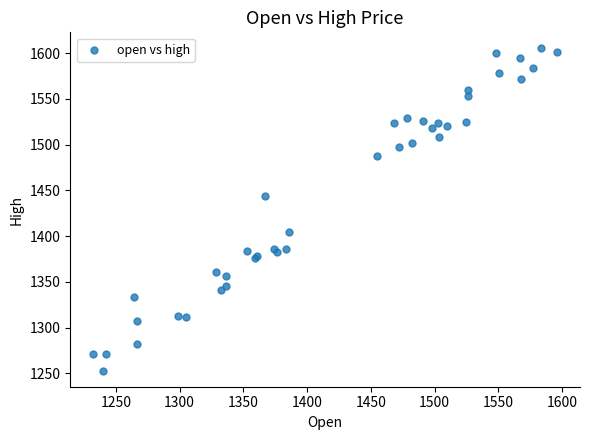

What Y value in the scatter plot is closest to 1429?

1443.5